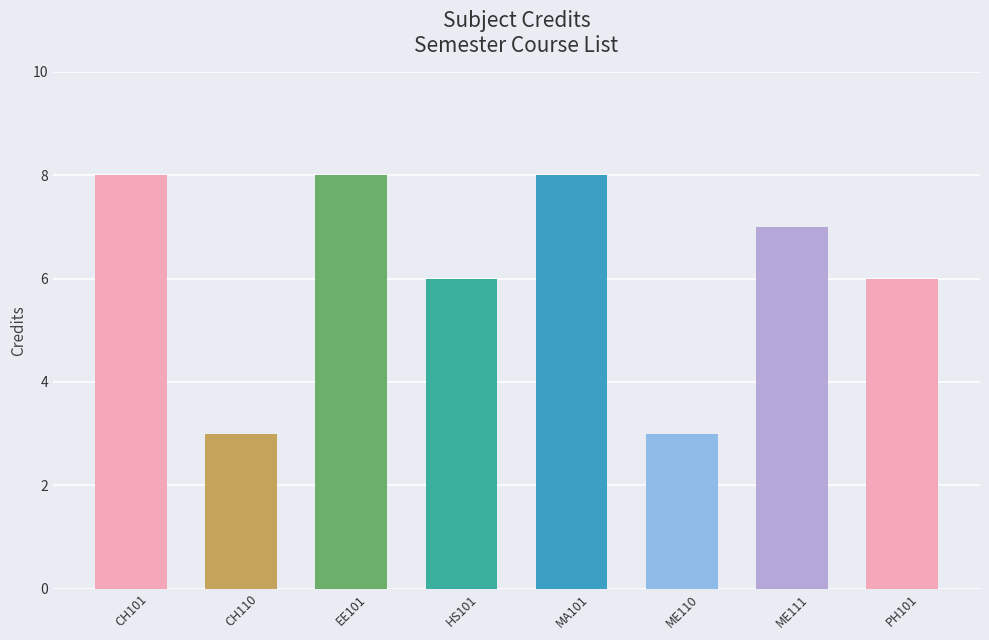

What is the difference between the maximum and minimum values?

5